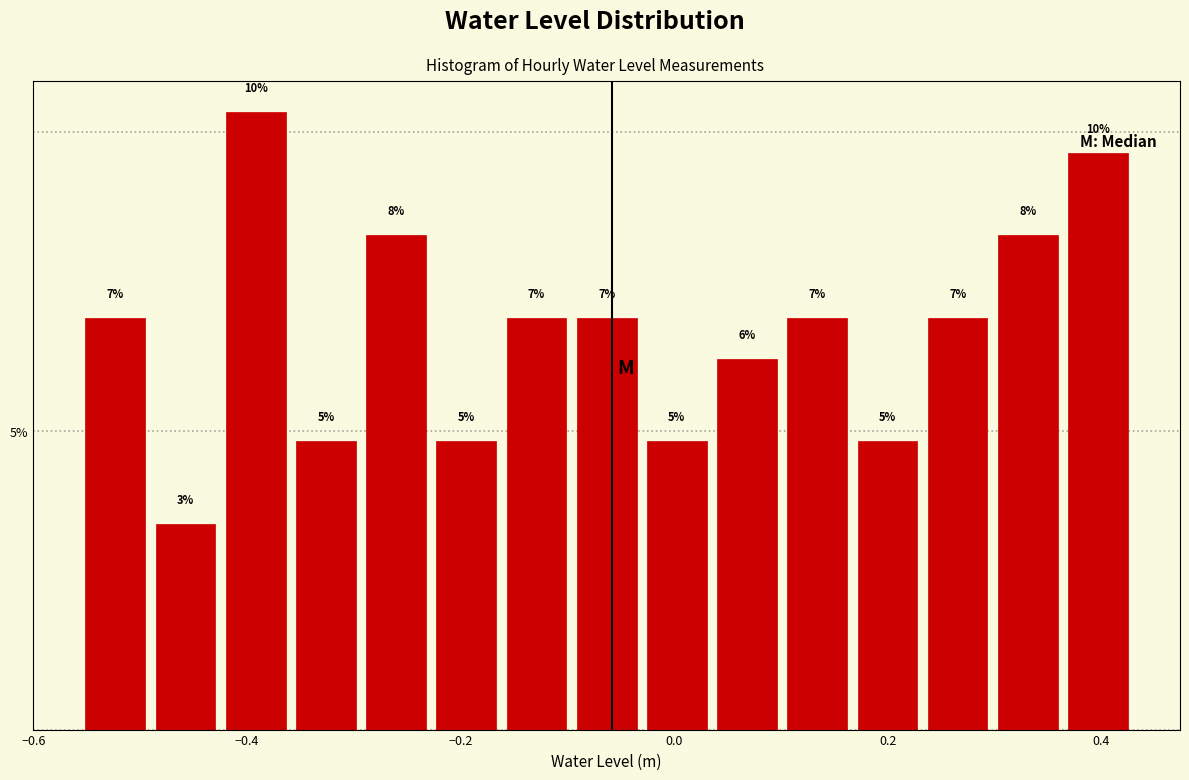

Read against the x-axis, roughly where is the centre of the tallest bar?

-0.40